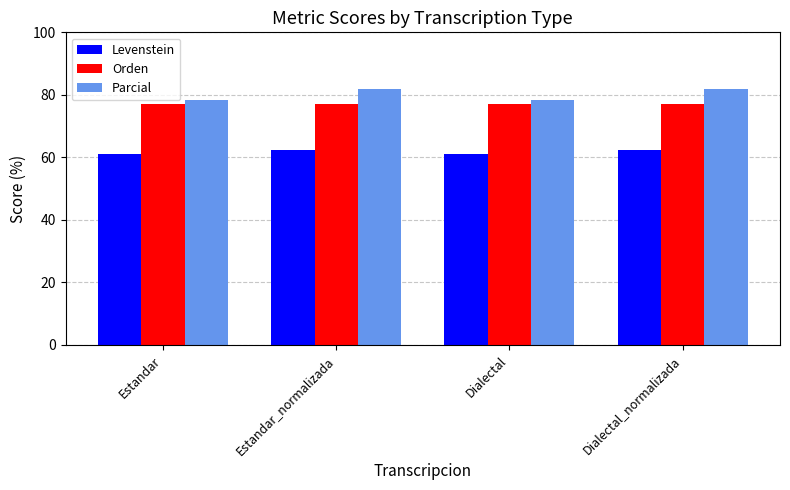

What is the spread (max minus min) of values at Dialectal_normalizada?

19.3